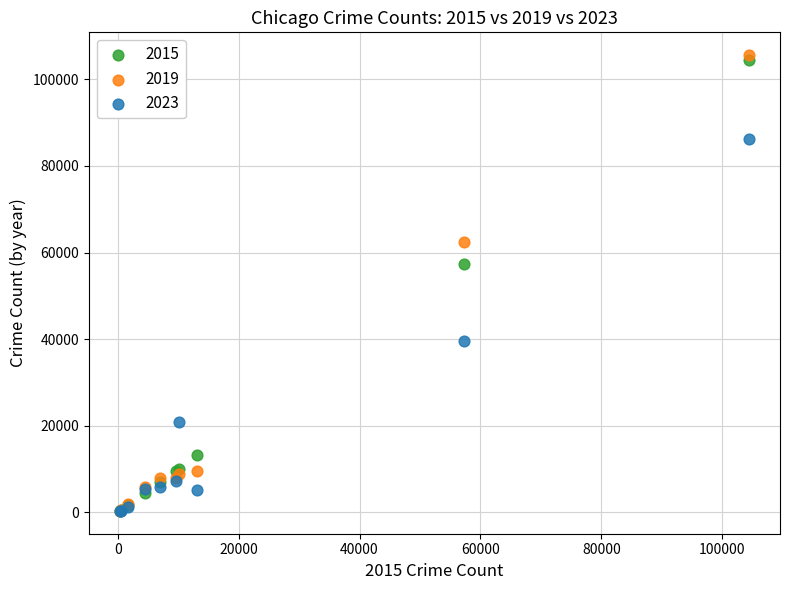

Across all series, what Y value is closest to 52963?

57350